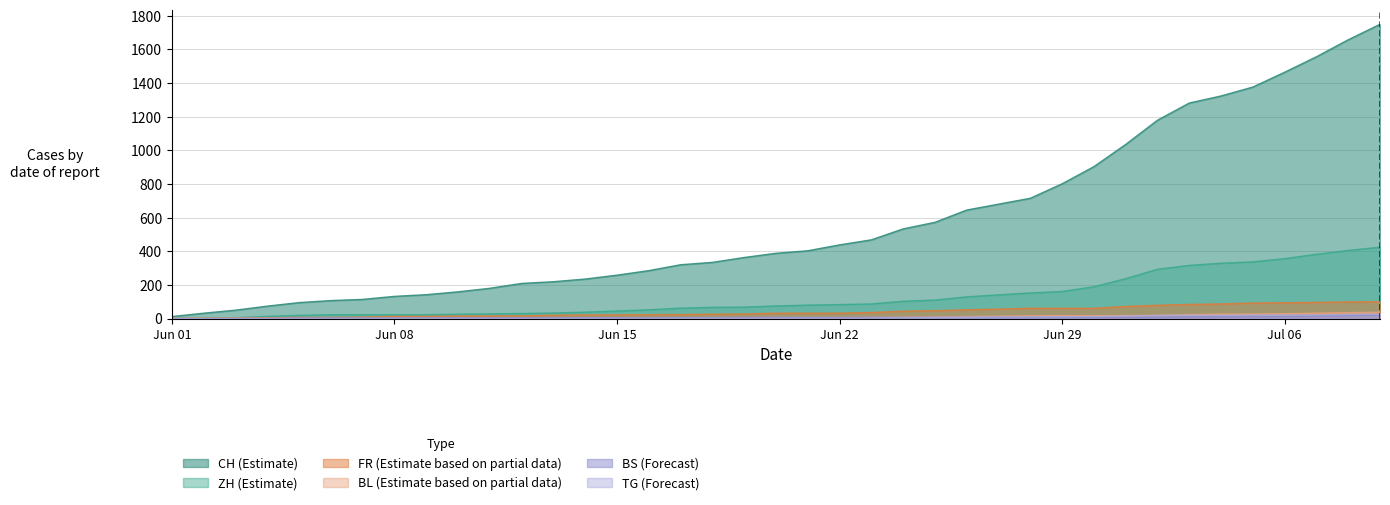

What is the maximum value shown in the chart?

1749